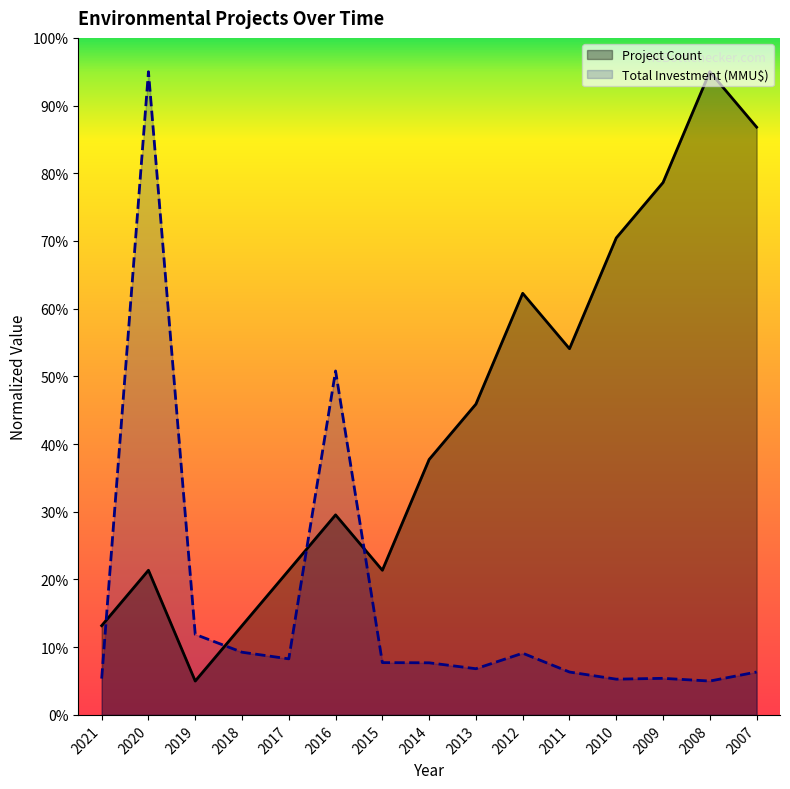

True or false: Project Count and Total Investment (MMU$) intersect in this chart.

True